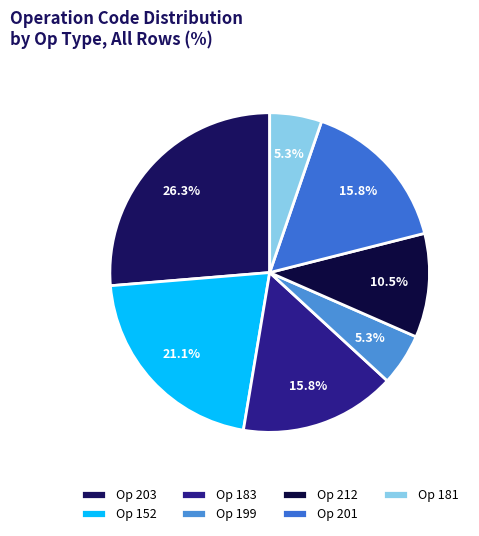

How many slices are in this pie chart?

7